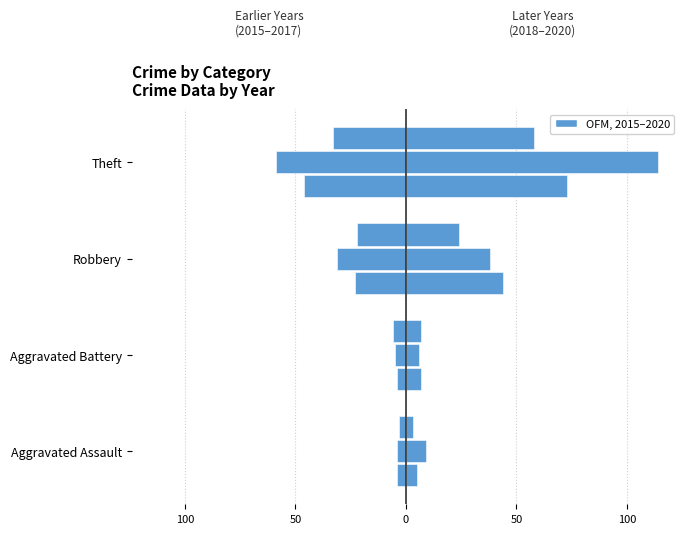

How many values in the 2016 series are below -5?

2